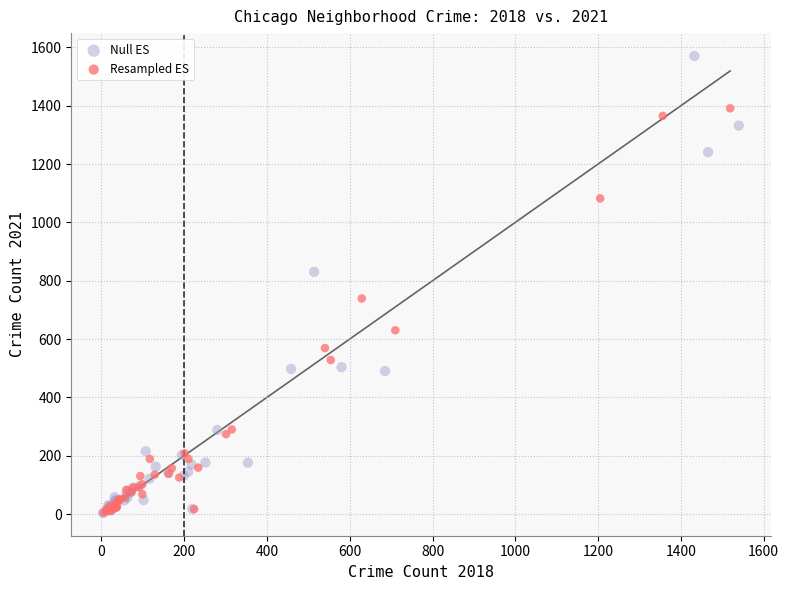

Which series reaches the maximum Y coordinate?

Null ES